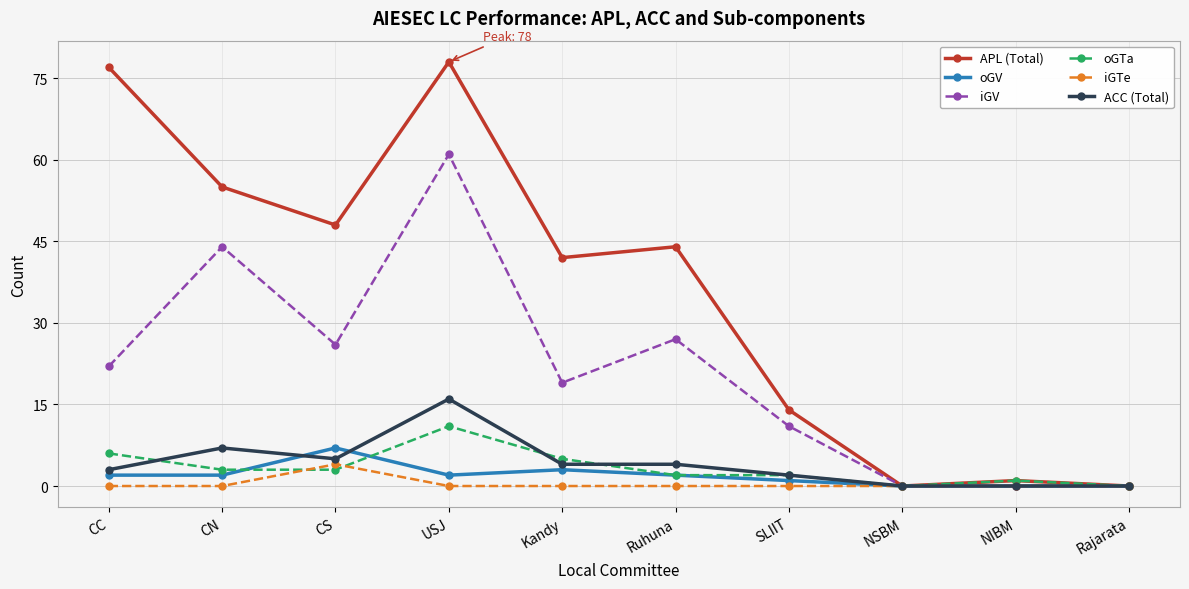

Reading left to right, transcribe all the data shown in this chart.

APL (Total): 77	55	48	78	42	44	14	0	1	0
oGV: 2	2	7	2	3	2	1	0	0	0
iGV: 22	44	26	61	19	27	11	0	0	0
oGTa: 6	3	3	11	5	2	2	0	1	0
iGTe: 0	0	4	0	0	0	0	0	0	0
ACC (Total): 3	7	5	16	4	4	2	0	0	0